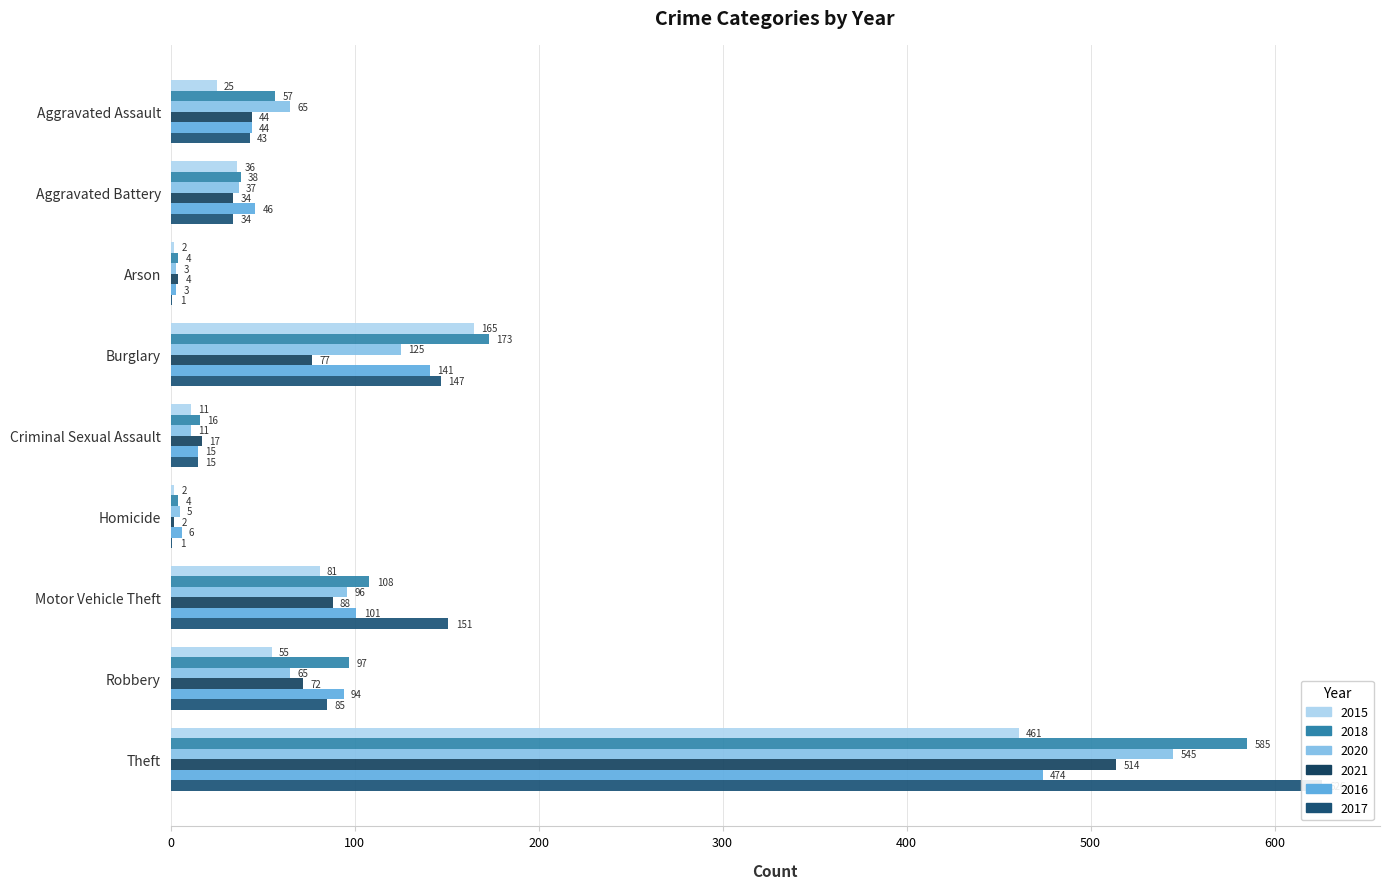

How many values in the 2017 series are below 43?

4